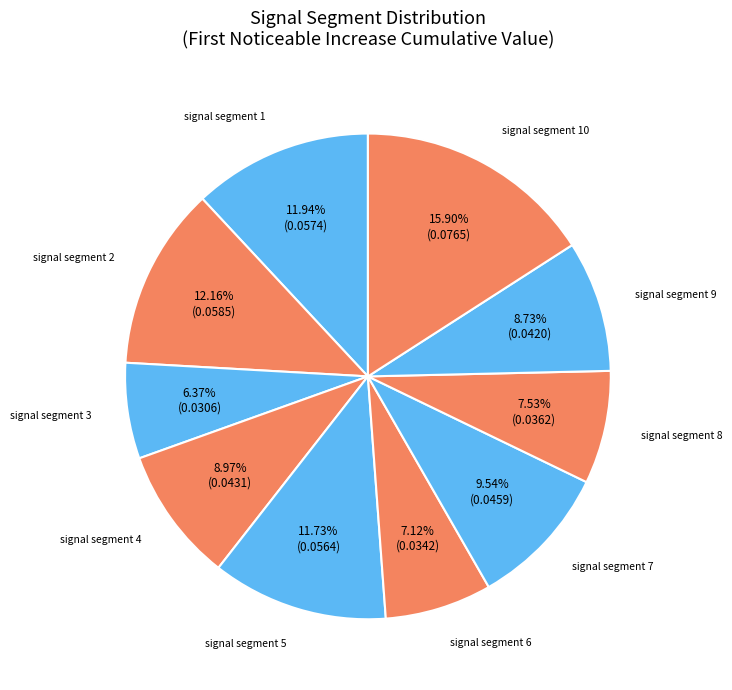

Count the number of slices in the pie.

10